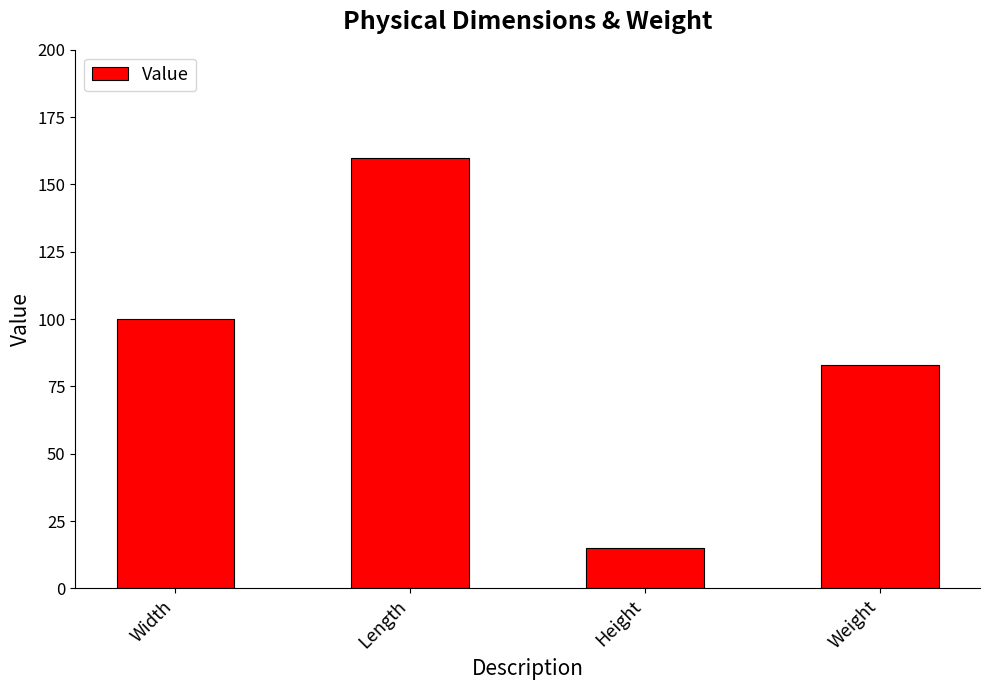

The value at Width is 100. True or false?

True